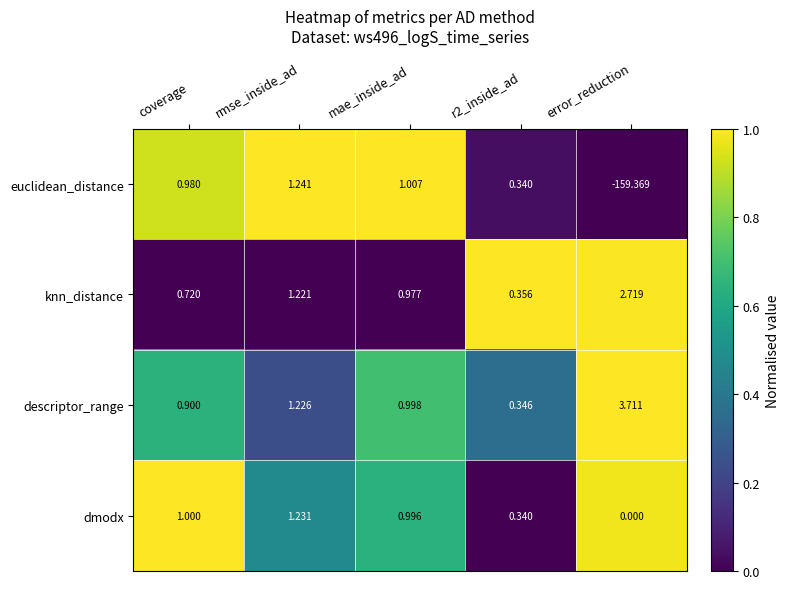

Between rmse_inside_ad and error_reduction, which series saw the biggest shift?

euclidean_distance